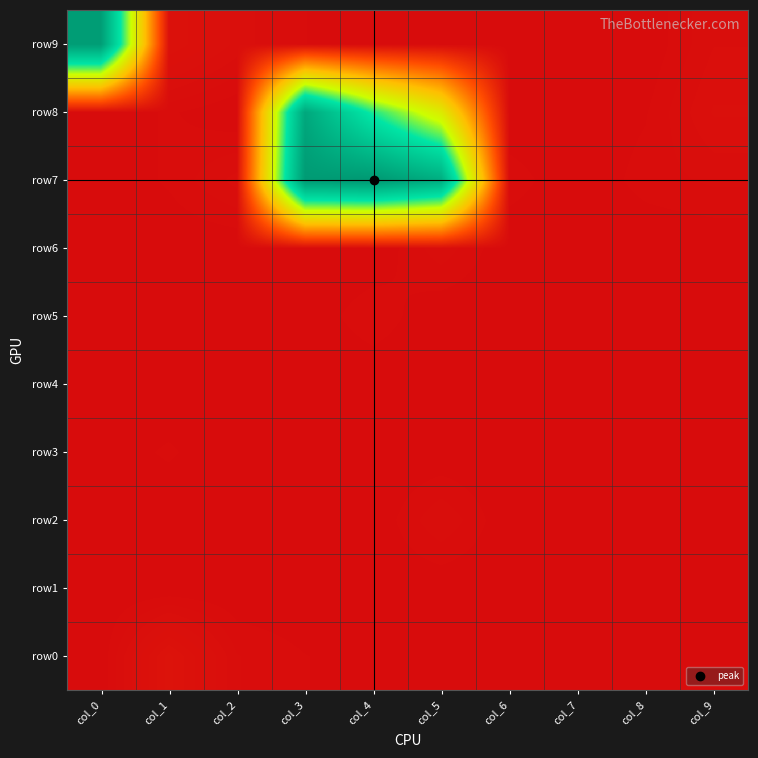

Reading right to left, transcribe all the data shown in this chart.

row0: col_9=0	col_8=0	col_7=1	col_6=0	col_5=1	col_4=4	col_3=7	col_2=14	col_1=57	col_0=1
row1: col_9=0	col_8=0	col_7=0	col_6=0	col_5=0	col_4=1	col_3=0	col_2=0	col_1=0	col_0=0
row2: col_9=0	col_8=0	col_7=0	col_6=0	col_5=20	col_4=0	col_3=5	col_2=0	col_1=0	col_0=0
row3: col_9=0	col_8=0	col_7=0	col_6=0	col_5=0	col_4=0	col_3=0	col_2=0	col_1=8	col_0=2
row4: col_9=0	col_8=0	col_7=0	col_6=0	col_5=0	col_4=0	col_3=0	col_2=0	col_1=0	col_0=0
row5: col_9=0	col_8=0	col_7=0	col_6=0	col_5=0	col_4=12	col_3=1	col_2=0	col_1=0	col_0=0
row6: col_9=0	col_8=0	col_7=0	col_6=0	col_5=18	col_4=0	col_3=0	col_2=0	col_1=0	col_0=6
row7: col_9=15	col_8=10	col_7=0	col_6=11	col_5=3182	col_4=3470	col_3=3433	col_2=23	col_1=8	col_0=0
row8: col_9=28	col_8=6	col_7=0	col_6=0	col_5=1687	col_4=2352	col_3=3260	col_2=0	col_1=8	col_0=0
row9: col_9=20	col_8=0	col_7=0	col_6=0	col_5=0	col_4=0	col_3=7	col_2=25	col_1=47	col_0=3407